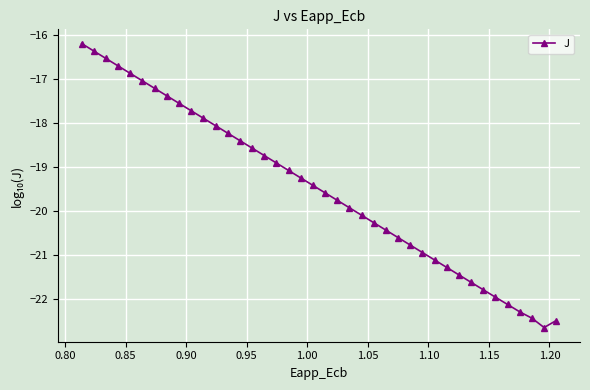

What is the value of the 29th point from the left?

-20.9